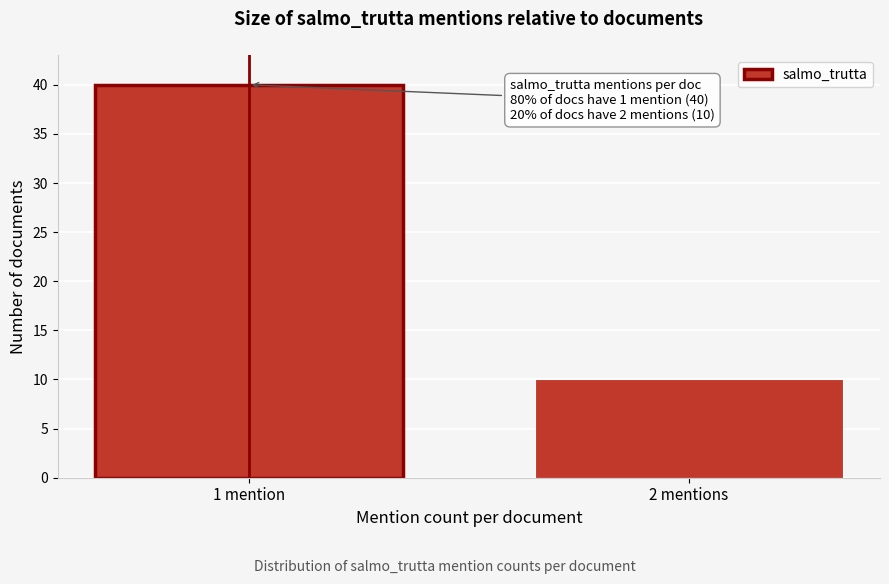

Reading left to right, list all the values displayed in this chart.

40	10